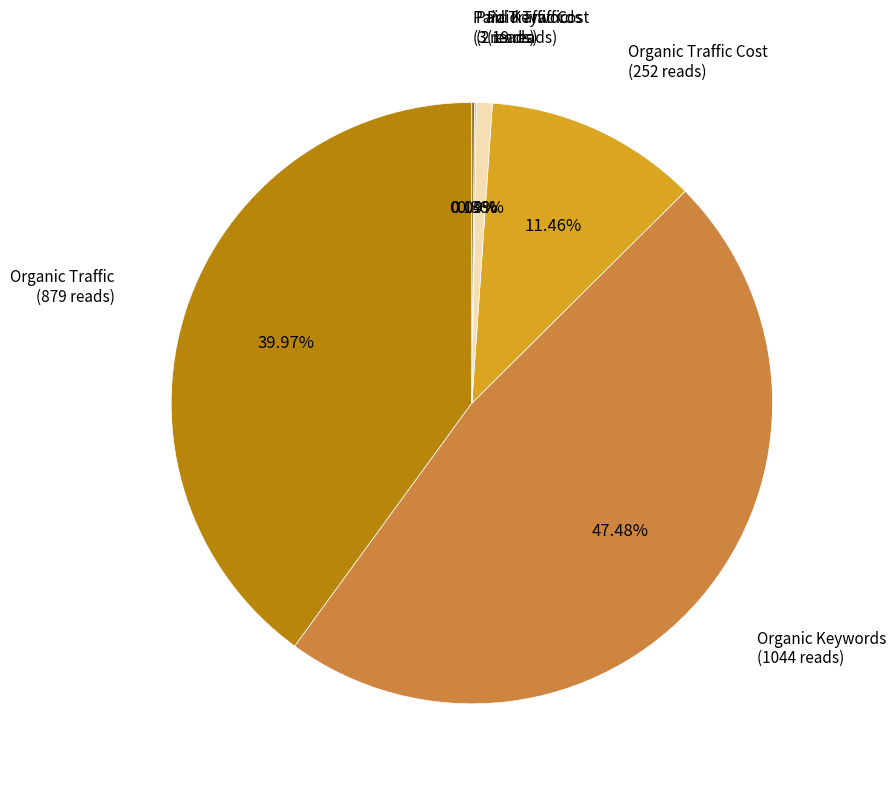

Is there any slice that represents more than half of the pie?

No